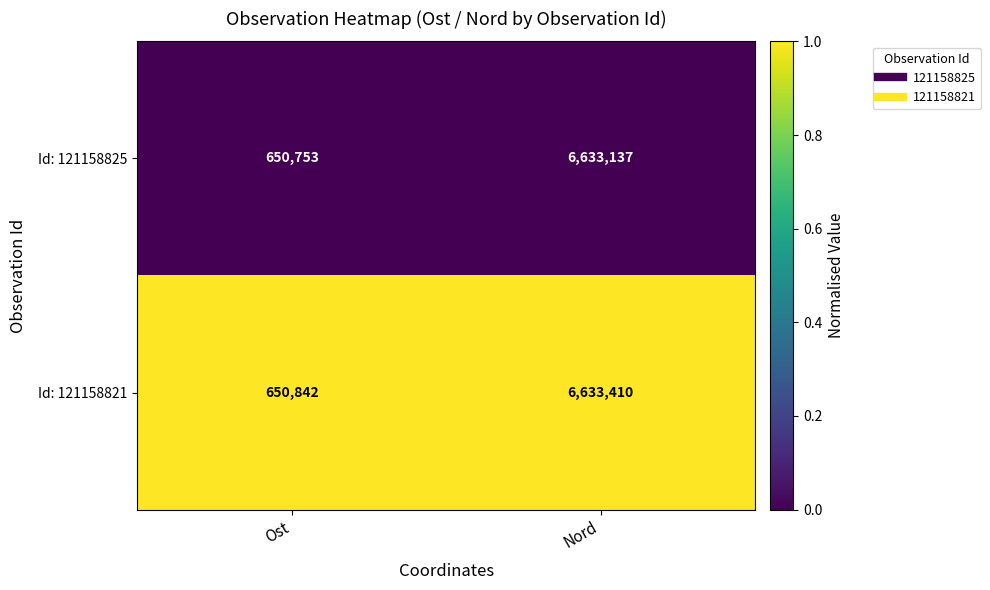

What is the approximate value of Id: 121158825 at Ost, to the nearest 50?

650750